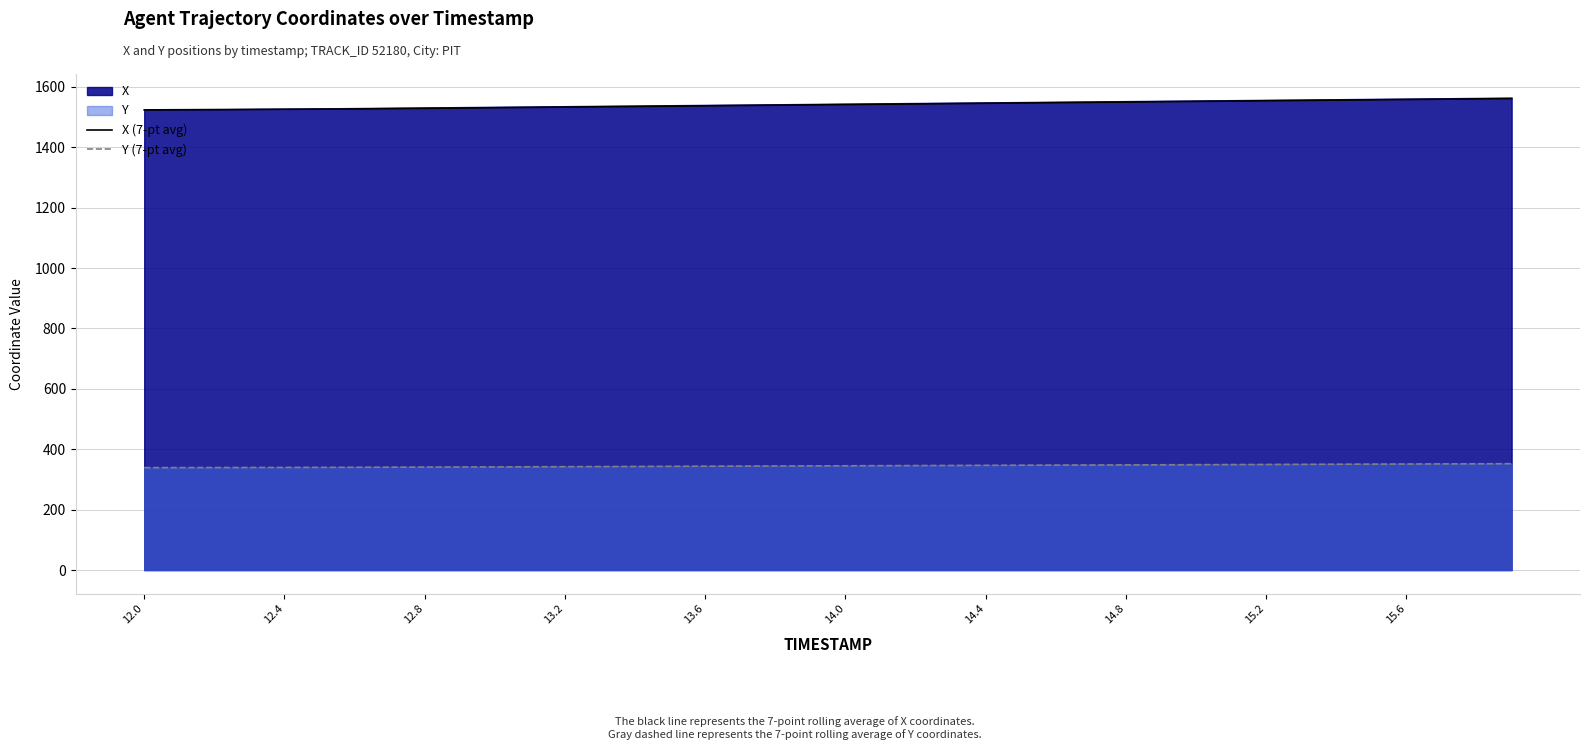

True or false: Y (7-pt avg) and X (7-pt avg) cross at least once.

False